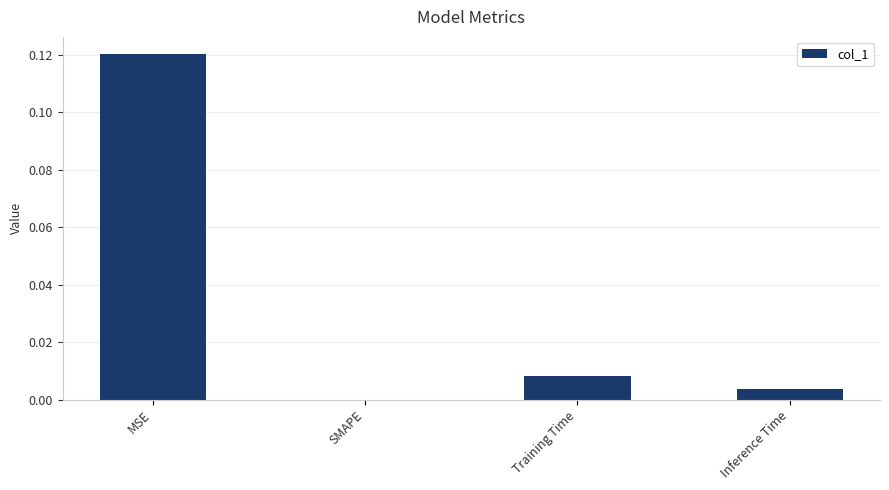

The chart shows a value of 0.0 at Inference Time. True or false?

True